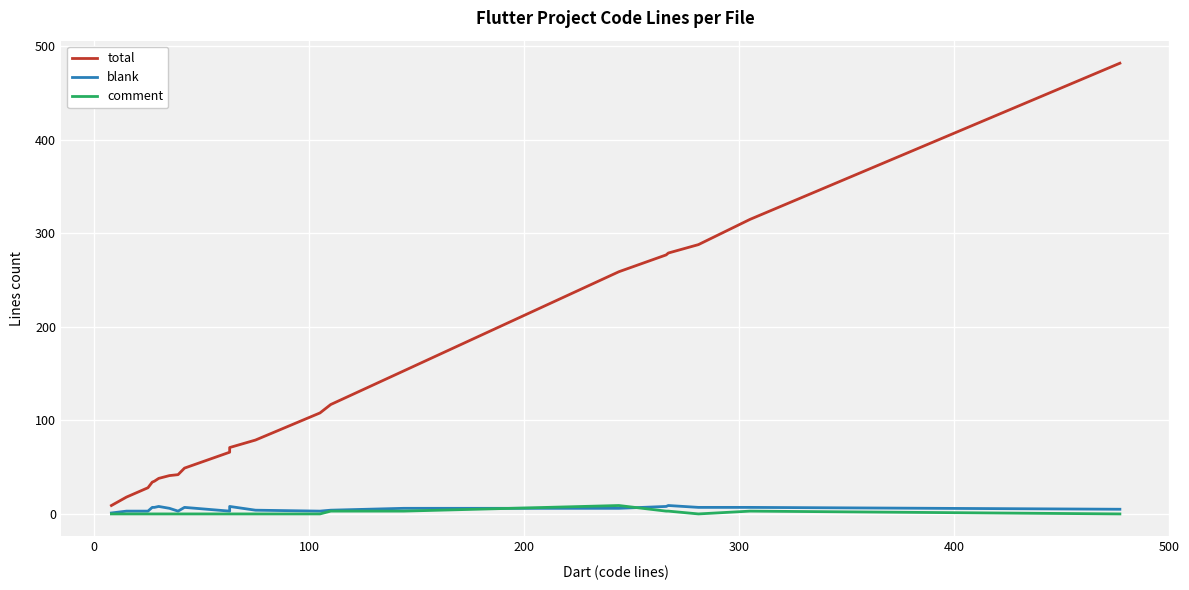

Reading left to right, what are all the values shown in this chart?

total: 9	18	28	34	35	38	41	42	42	49	66	71	79	108	117	153	259	277	279	288	315	482
blank: 1	3	3	7	7	8	6	3	3	7	3	8	4	3	4	6	6	8	9	7	7	5
comment: 0	0	0	0	0	0	0	0	0	0	0	0	0	0	3	3	9	3	3	0	3	0